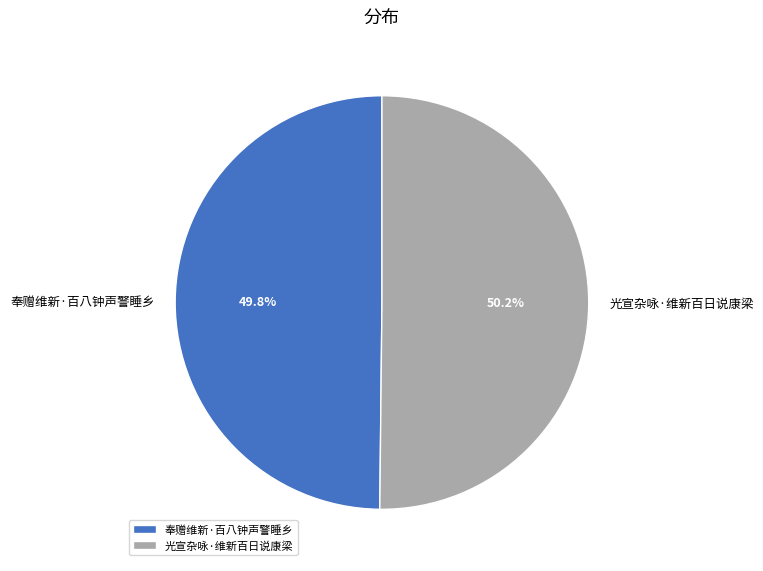

How many segments does this pie chart have?

2